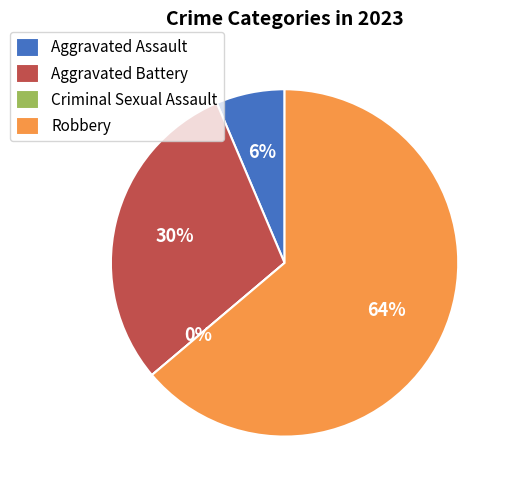

To the nearest percent, what is the average slice percentage?

25%